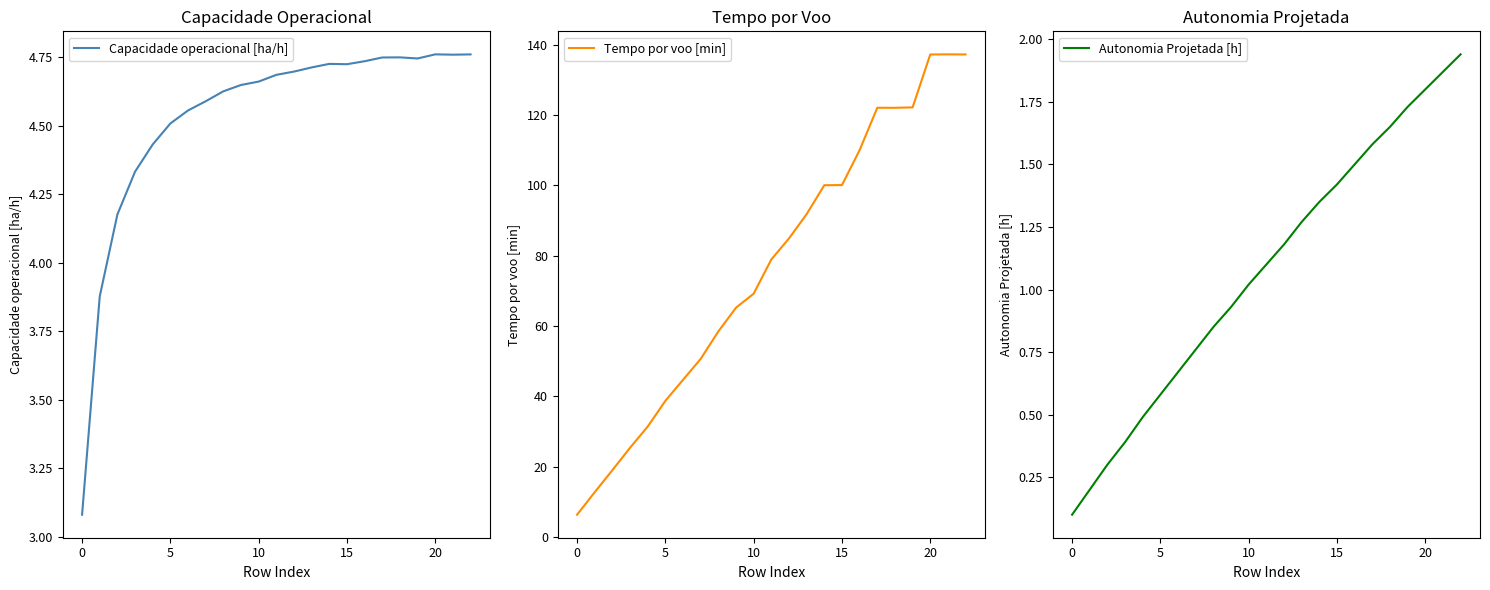

Which series has the largest total across all categories?

Tempo por voo [min]